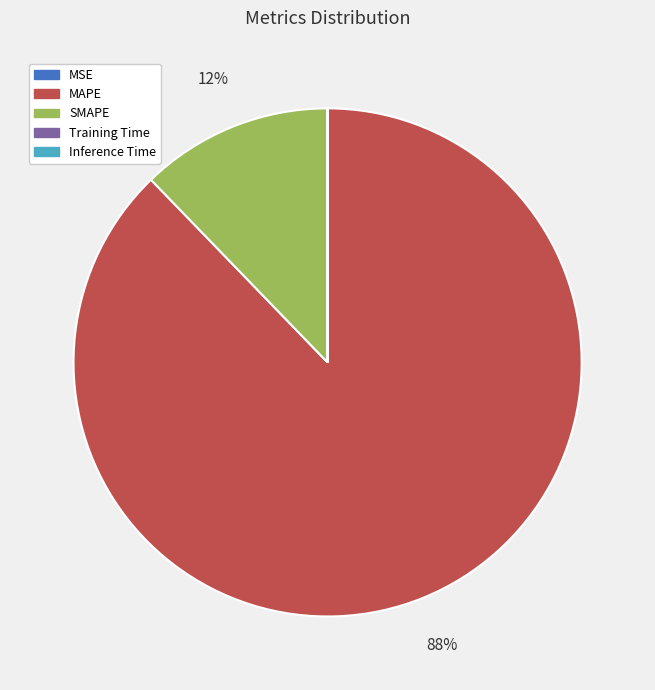

What is the majority slice?

MAPE